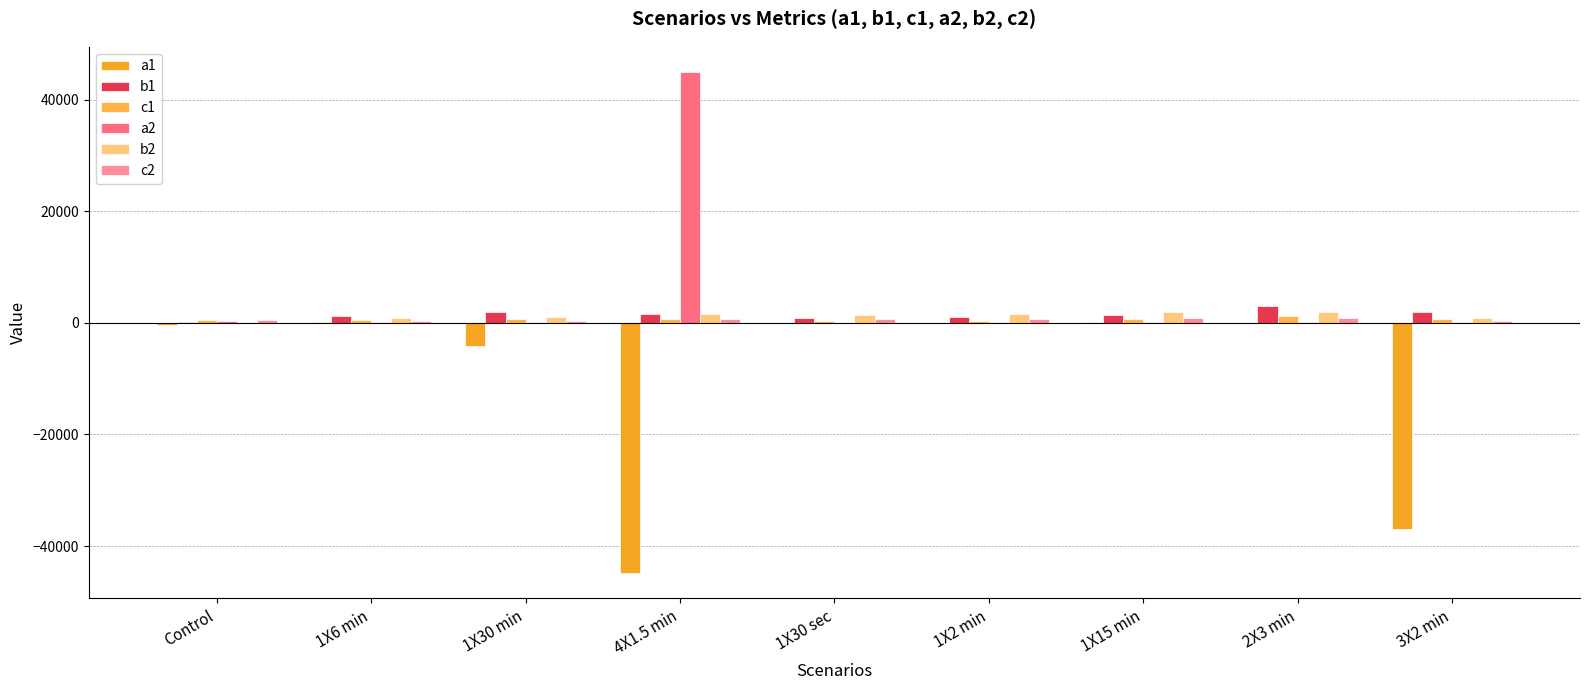

Reading left to right, extract all data points from this chart.

a1: Control=-364.5	1X6 min=100.5	1X30 min=-4088.4	4X1.5 min=-44869.0	1X30 sec=9.5	1X2 min=45.7	1X15 min=153.1	2X3 min=35.2	3X2 min=-36873.5
b1: Control=226.8	1X6 min=1201.1	1X30 min=1930.3	4X1.5 min=1548.9	1X30 sec=933.8	1X2 min=1023.4	1X15 min=1360.7	2X3 min=2960.0	3X2 min=1863.8
c1: Control=408.6	1X6 min=418.7	1X30 min=652.6	4X1.5 min=595.6	1X30 sec=406.1	1X2 min=396.1	1X15 min=647.2	2X3 min=1180.6	3X2 min=717.1
a2: Control=364.7	1X6 min=68.4	1X30 min=120.4	4X1.5 min=44959.0	1X30 sec=13.0	1X2 min=50.8	1X15 min=91.1	2X3 min=58.0	3X2 min=52.3
b2: Control=226.8	1X6 min=852.1	1X30 min=1016.1	4X1.5 min=1548.8	1X30 sec=1446.0	1X2 min=1488.8	1X15 min=1974.3	2X3 min=1957.6	3X2 min=828.3
c2: Control=408.6	1X6 min=279.9	1X30 min=349.8	4X1.5 min=596.0	1X30 sec=679.0	1X2 min=632.1	1X15 min=843.3	2X3 min=791.9	3X2 min=375.6